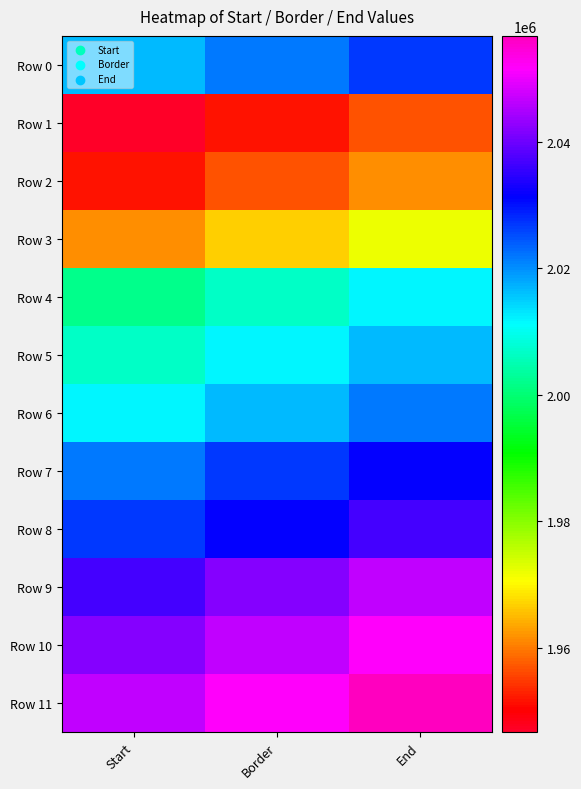

List the series in order of their peak value, lowest first.

Row 1, Row 2, Row 3, Row 4, Row 5, Row 6, Row 0, Row 7, Row 8, Row 9, Row 10, Row 11